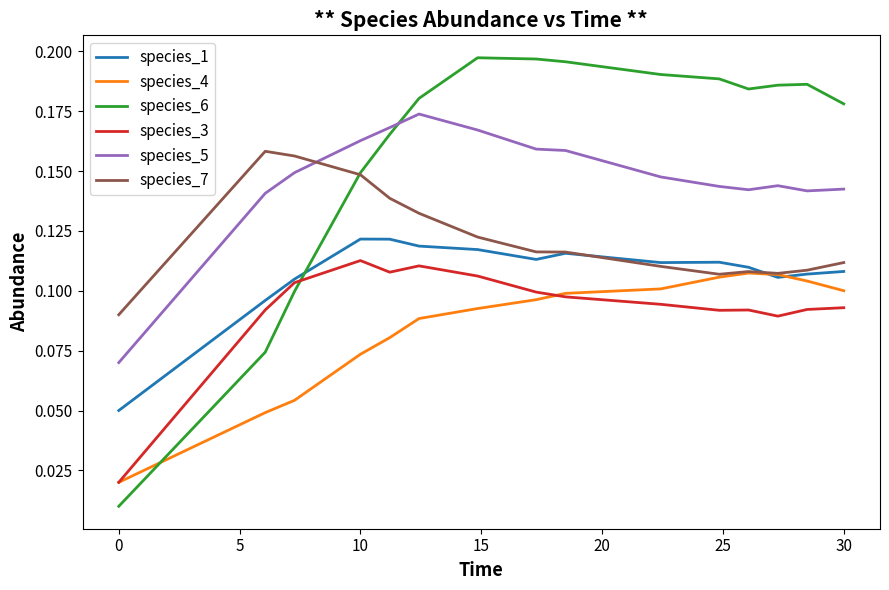

Which series has the largest total across all categories?

species_6